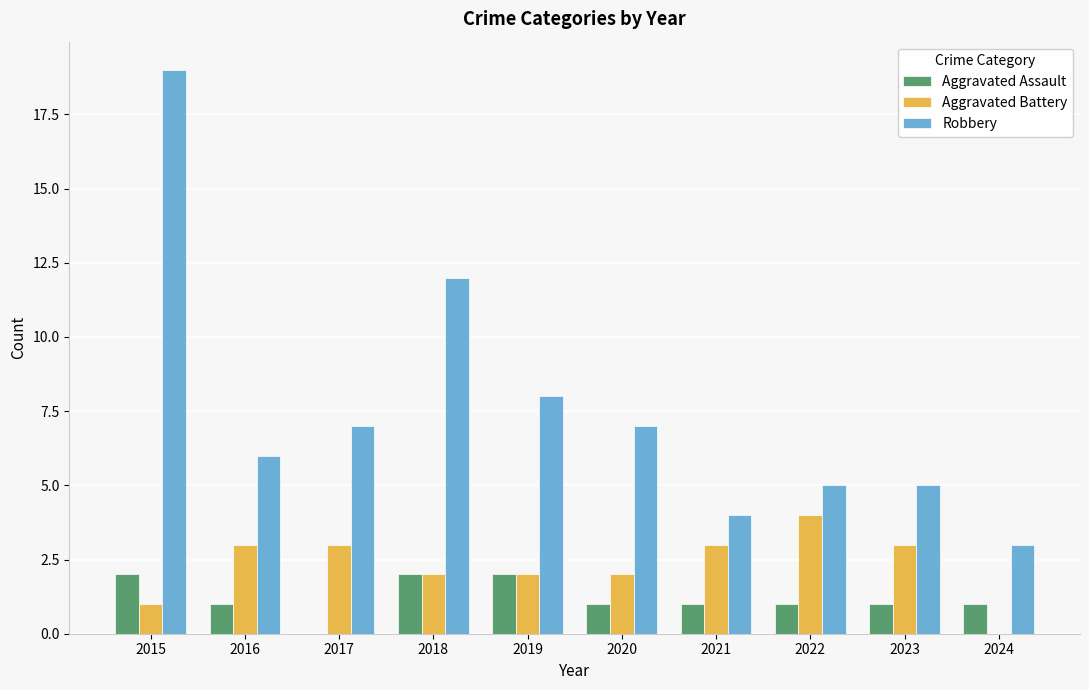

Which series changed the most between 2020 and 2024?

Robbery